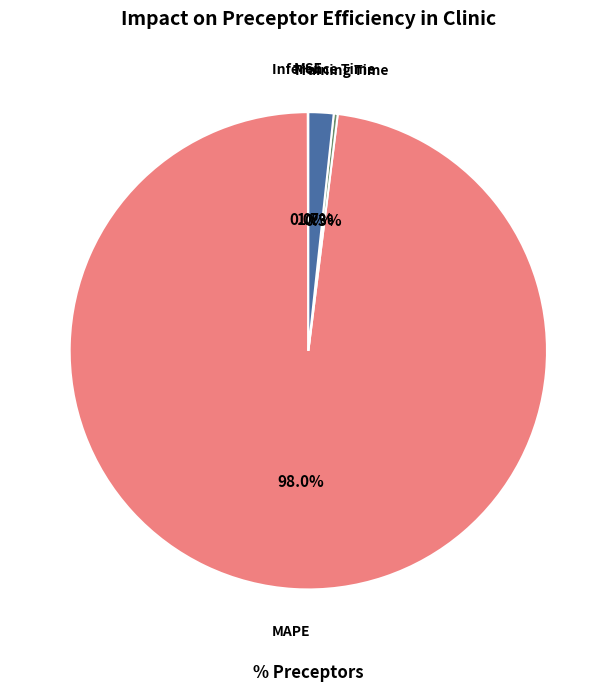

True or false: MAPE accounts for 83% of the total.

False